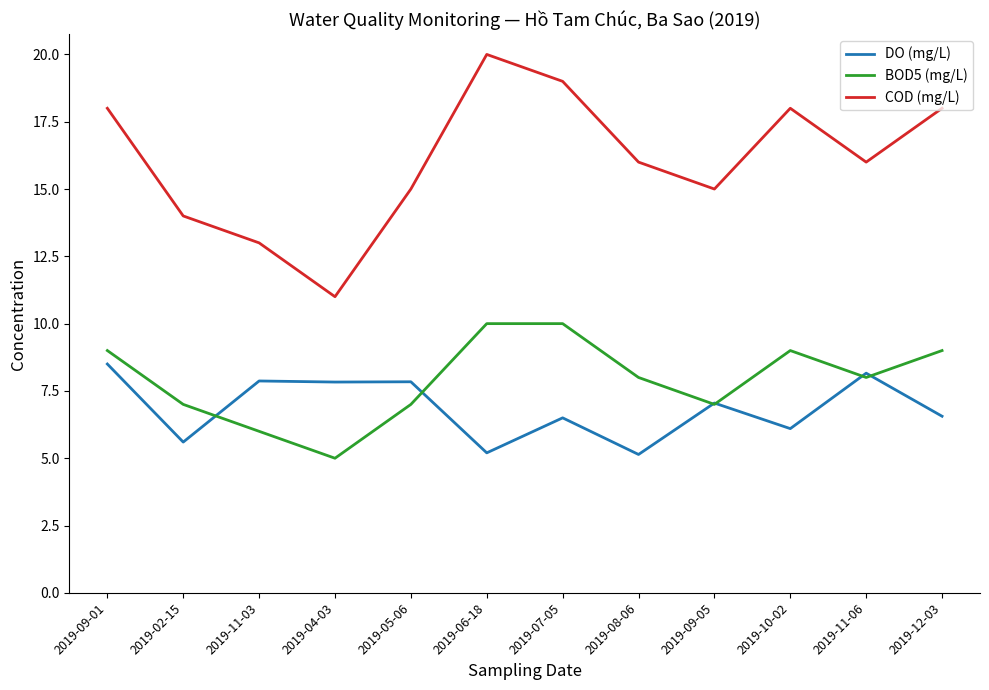

True or false: BOD5 (mg/L) and COD (mg/L) cross at least once.

False